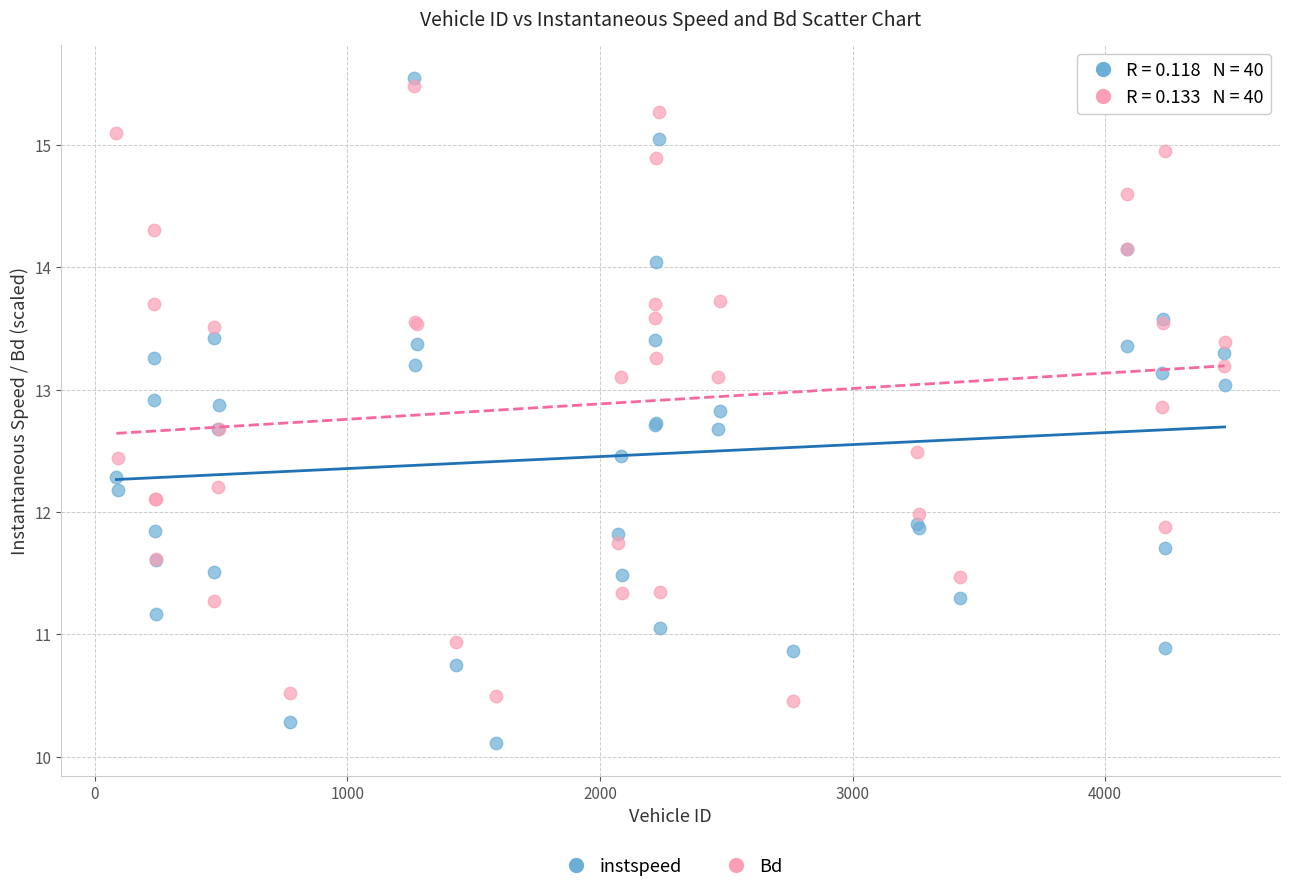

Which series has the largest Y range (max minus min)?

instspeed